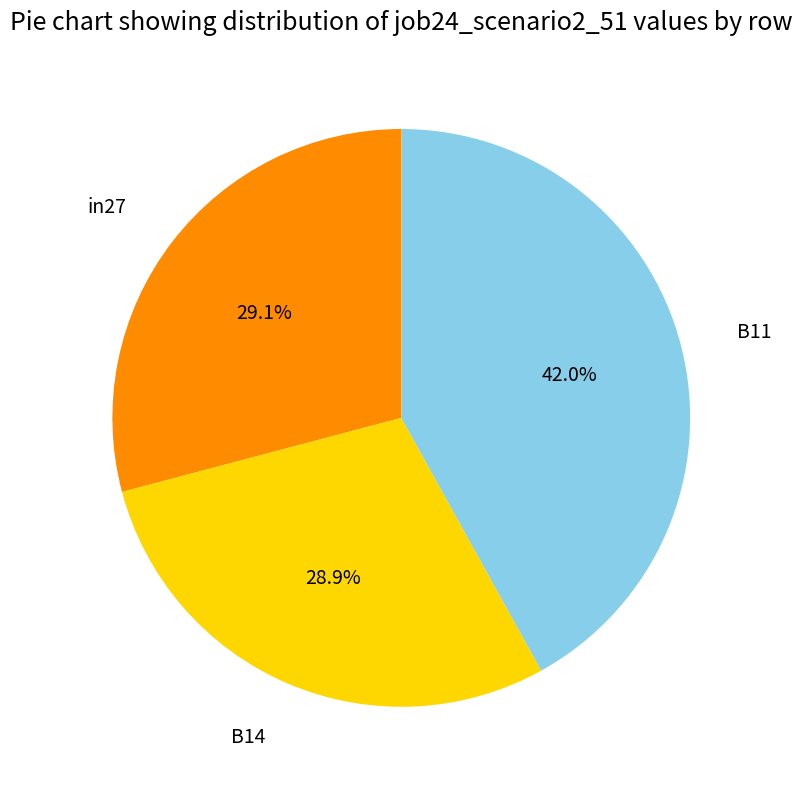

Does any single category account for the majority?

No